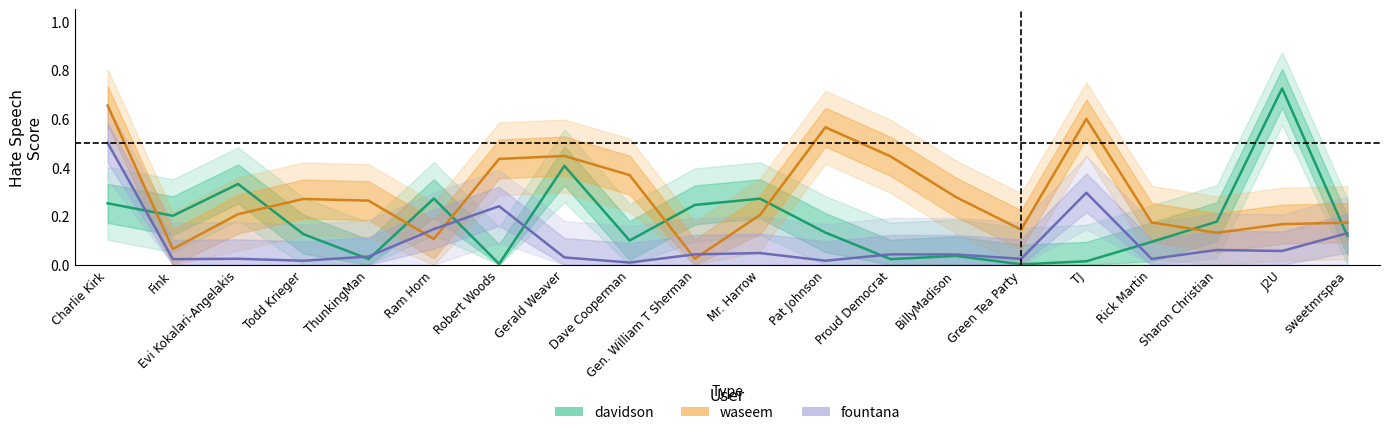

What is the highest value of the davidson series?

0.7